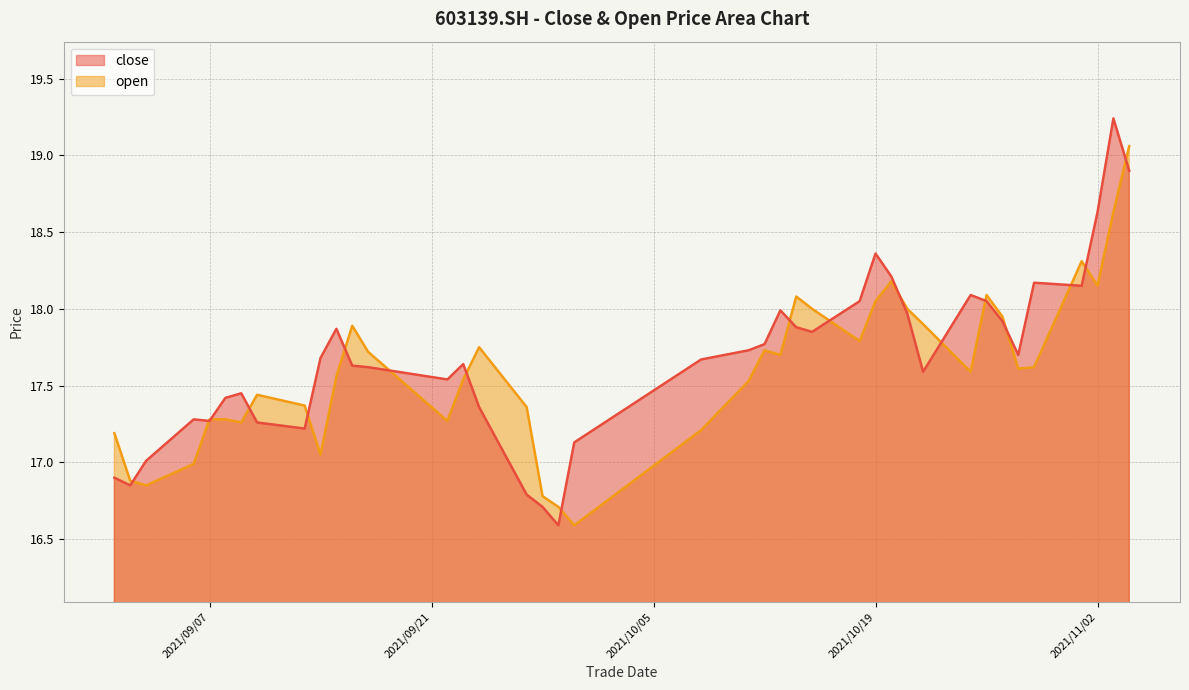

Does the chart have visible grid lines?

Yes